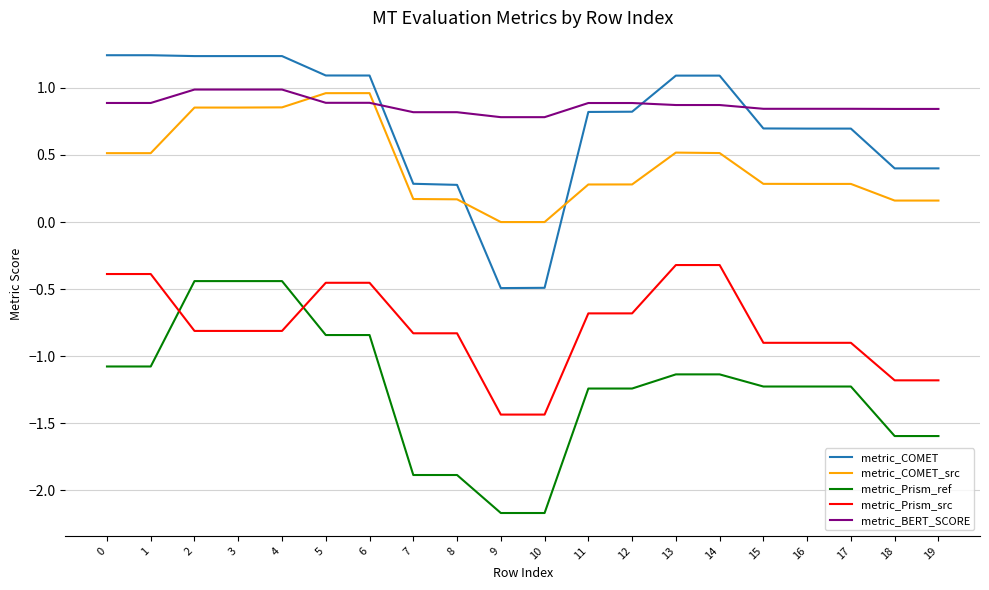

What is the approximate value of metric_Prism_src at 13?

-0.3